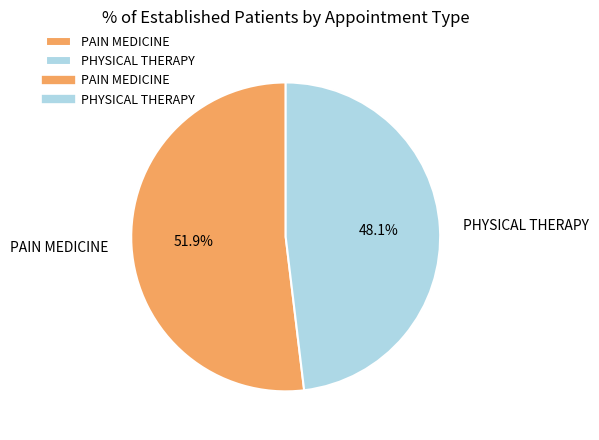

To the nearest percent, what portion does PAIN MEDICINE represent?

52%